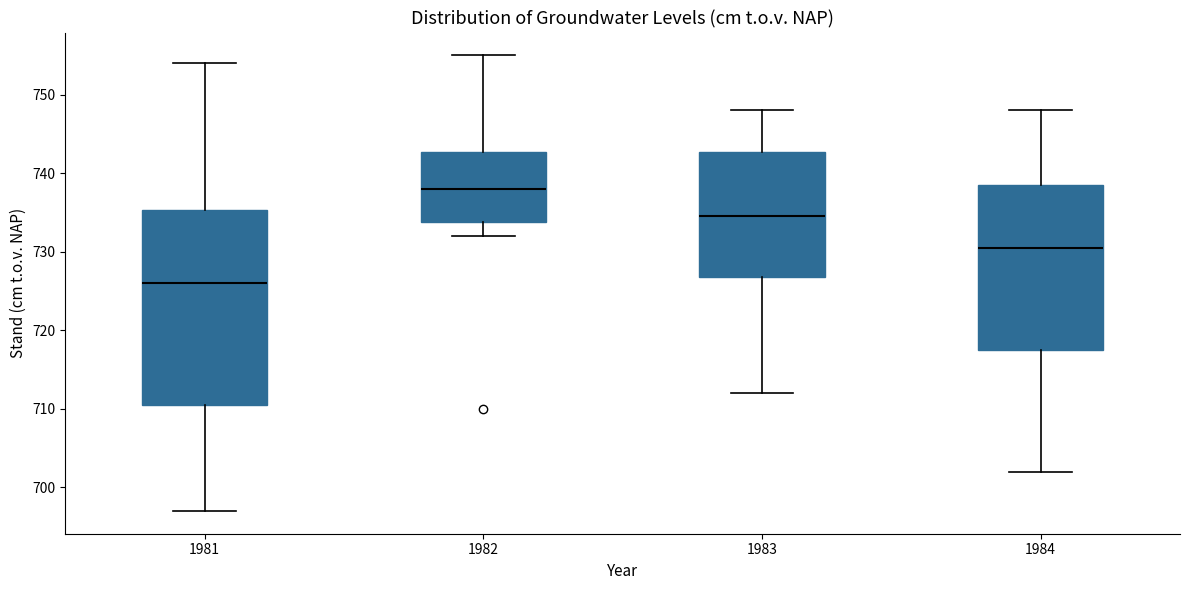

Comparing the boxes themselves (not the whiskers), which one is the tallest?

1981